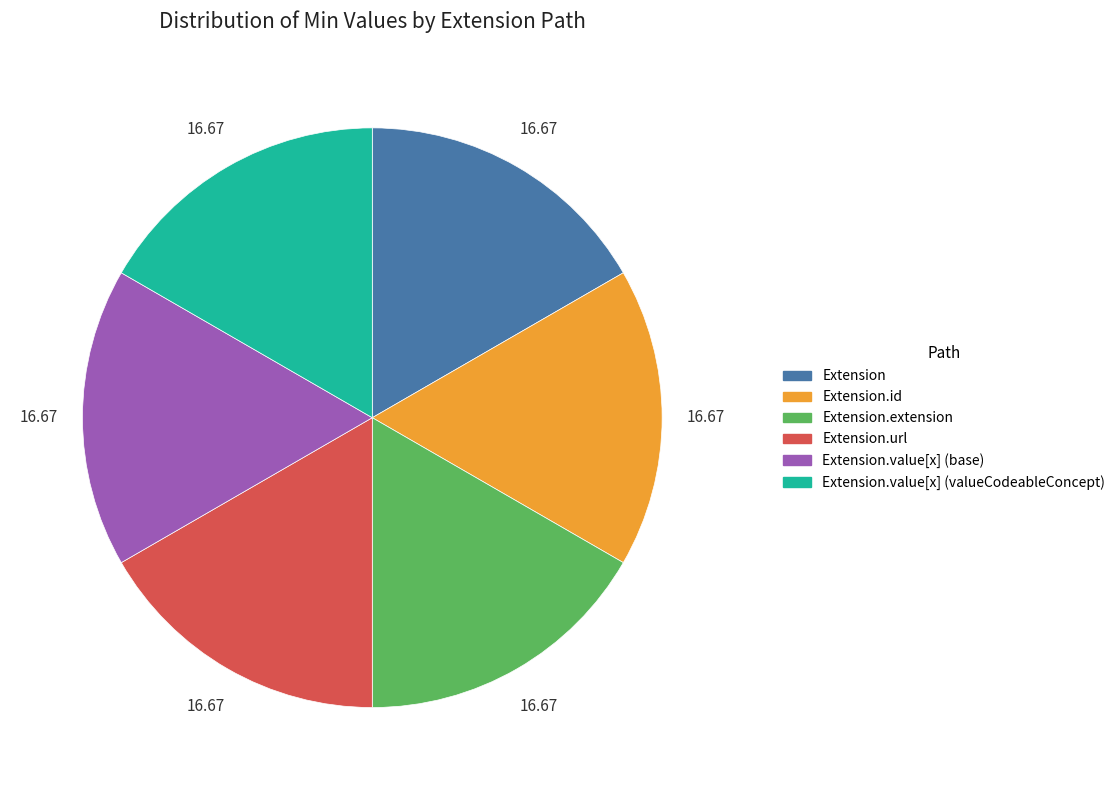

Is there a majority slice in this chart?

No